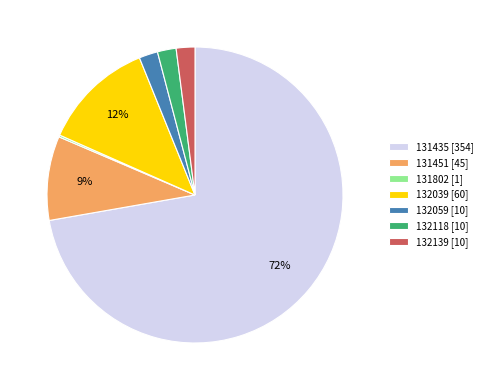

Combined, do 131435 [354] and 132039 [60] account for over 50%?

Yes